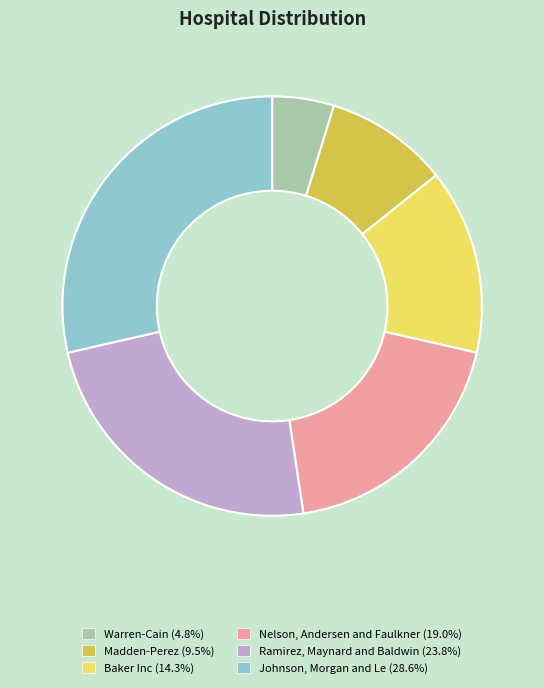

Approximately how many times larger is the value at Nelson, Andersen and Faulkner compared to Warren-Cain?

4.0